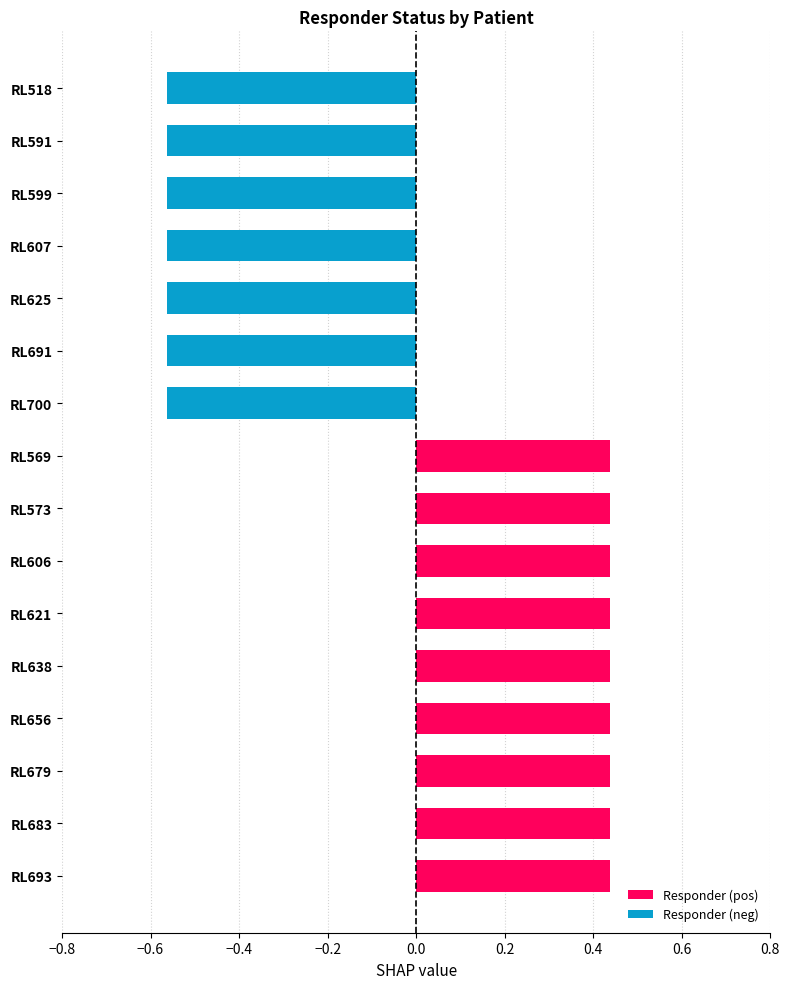

What is the label of the 8th bar from the right?

RL679